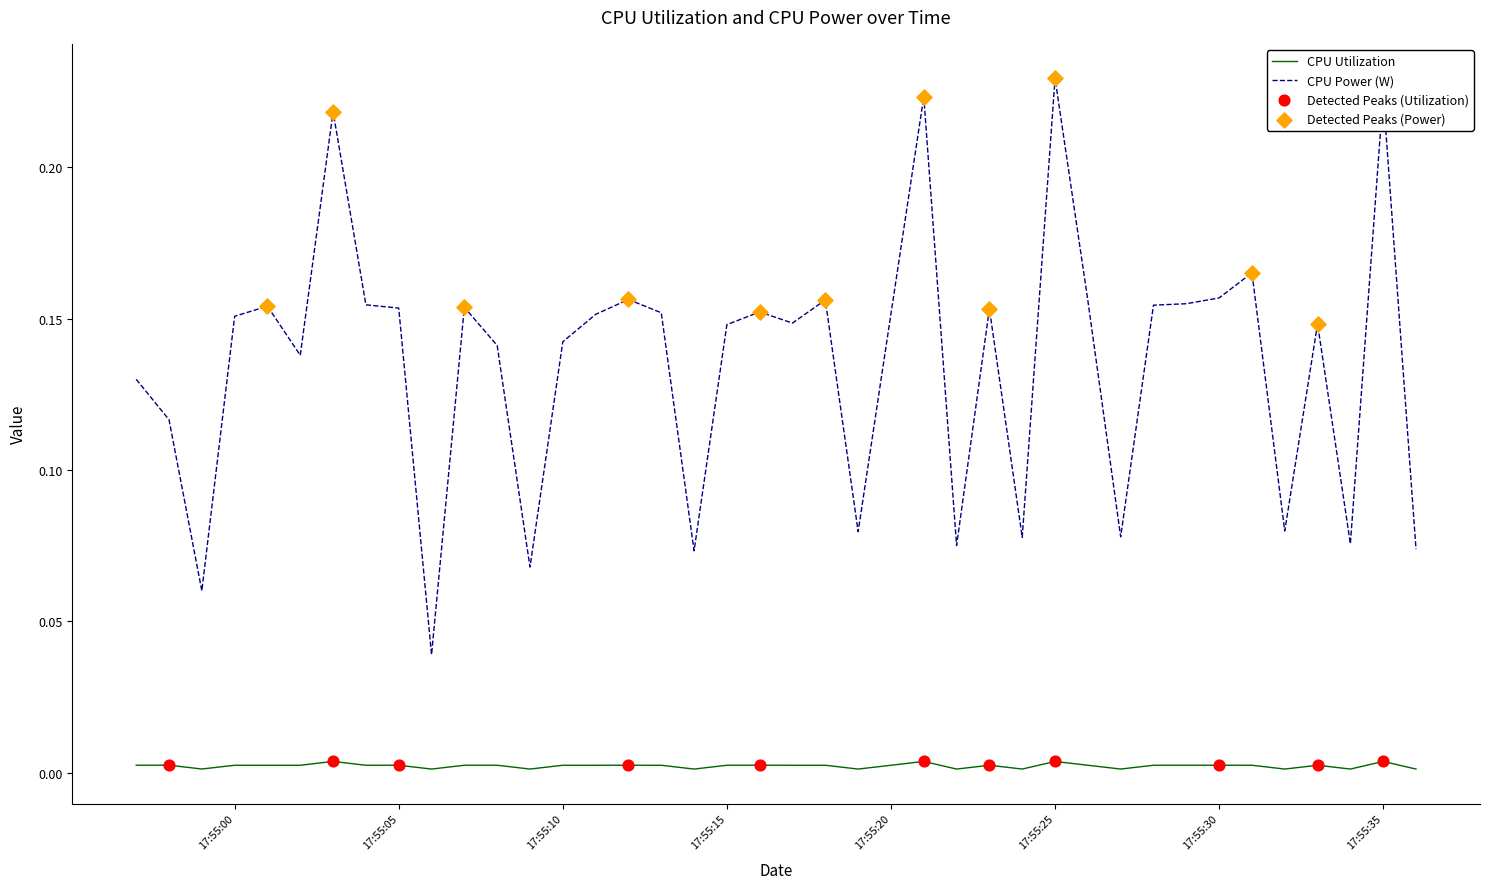

Rank the series by their maximum value, from highest to lowest.

CPU Power (W), CPU Utilization